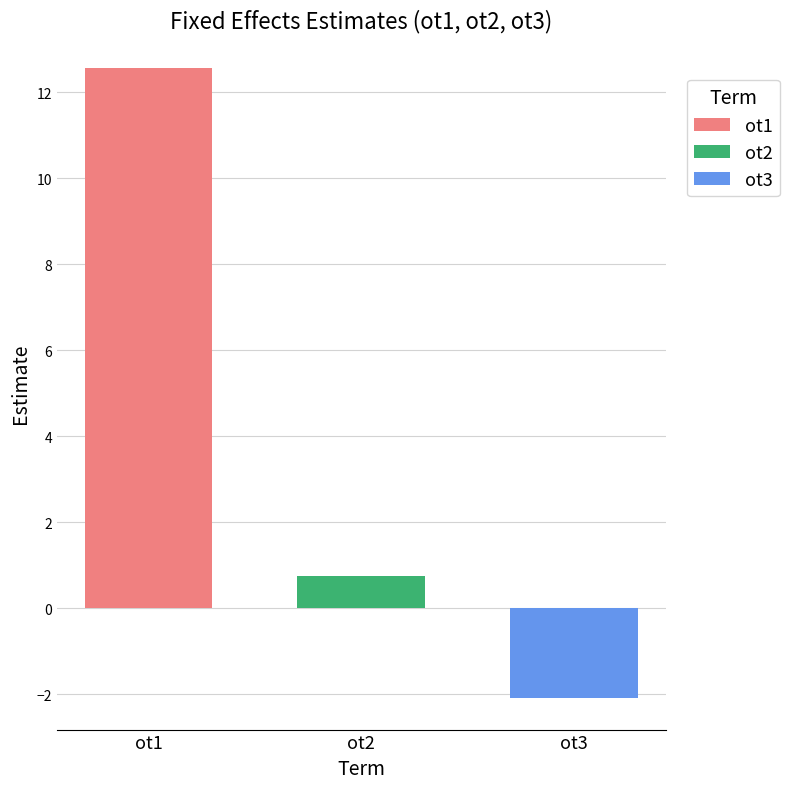

Is it true that ot3 equals -2.8 at ot2?

False